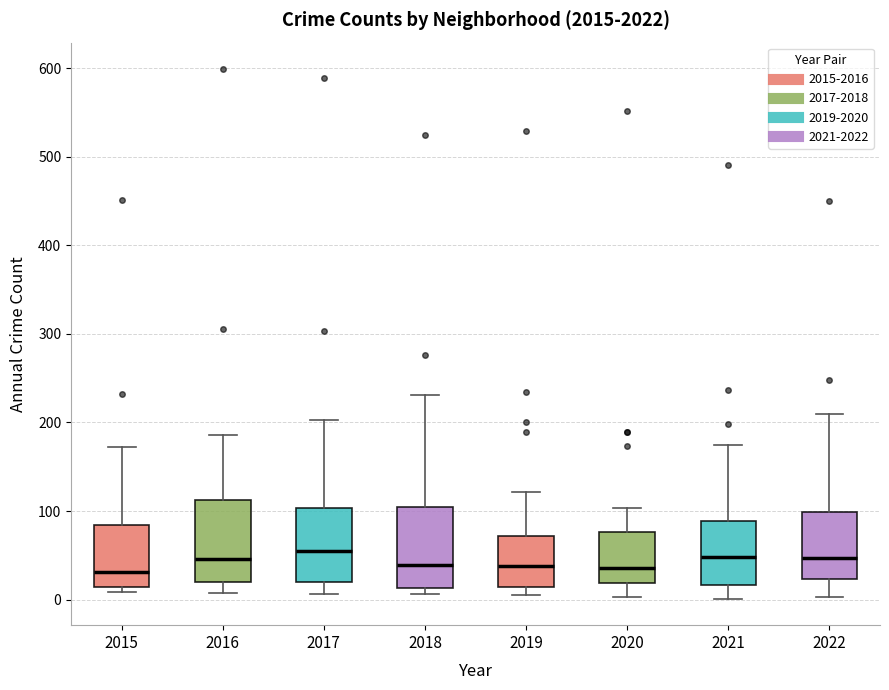

Reading left to right, transcribe this box plot: for each box, give where its median line is, the range the box spans, and where its two whiskers end, as read against the y-axis. The values are not printed on the chart, so give them approximately, as read against the axis.

2015: median 30, box 10 to 80, whiskers 10 (just below the box's lower edge) to 170
2016: median 50, box 20 to 110, whiskers 10 to 190
2017: median 50, box 20 to 100, whiskers 10 to 200
2018: median 40, box 10 to 100, whiskers 10 (just below the box's lower edge) to 230
2019: median 40, box 10 to 70, whiskers 10 (just below the box's lower edge) to 120
2020: median 40, box 20 to 80, whiskers 0 to 100
2021: median 50, box 20 to 90, whiskers 0 to 180
2022: median 50, box 20 to 100, whiskers 0 to 210